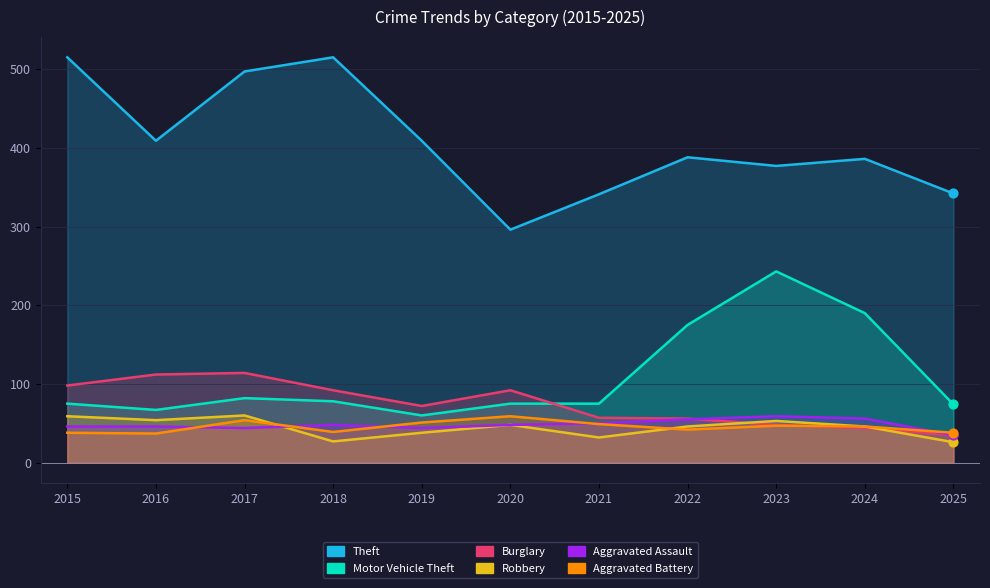

Which series has the largest total across all categories?

Theft